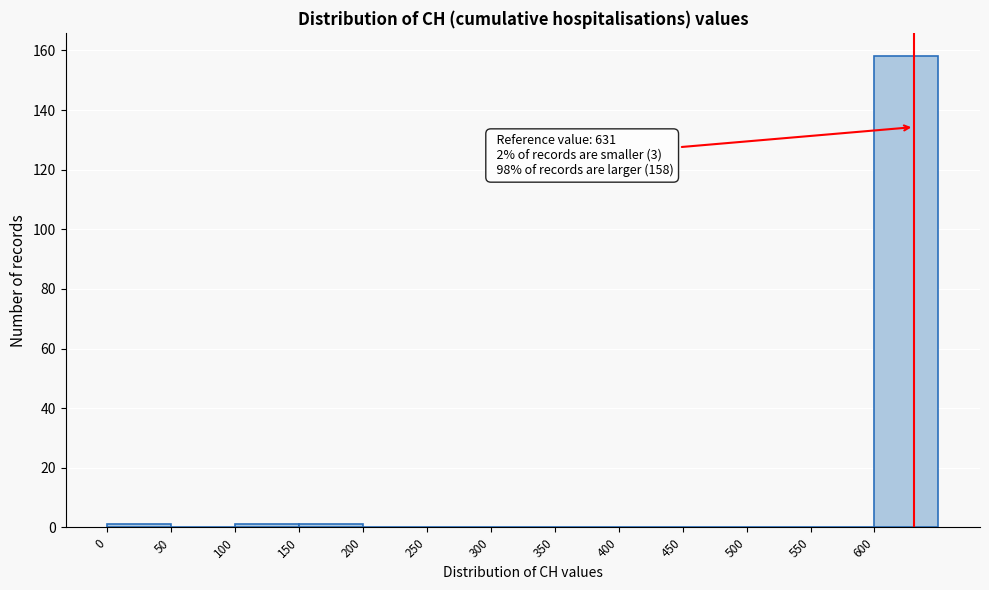

Over which range of the x-axis is the bar tallest?

600 to 650